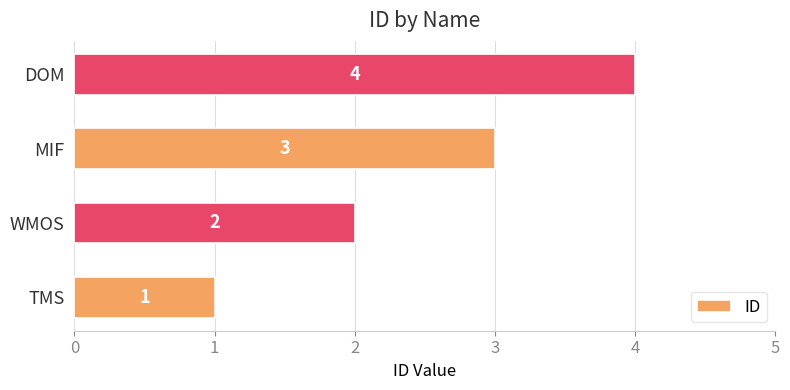

What is the change in value from TMS to WMOS?

+1